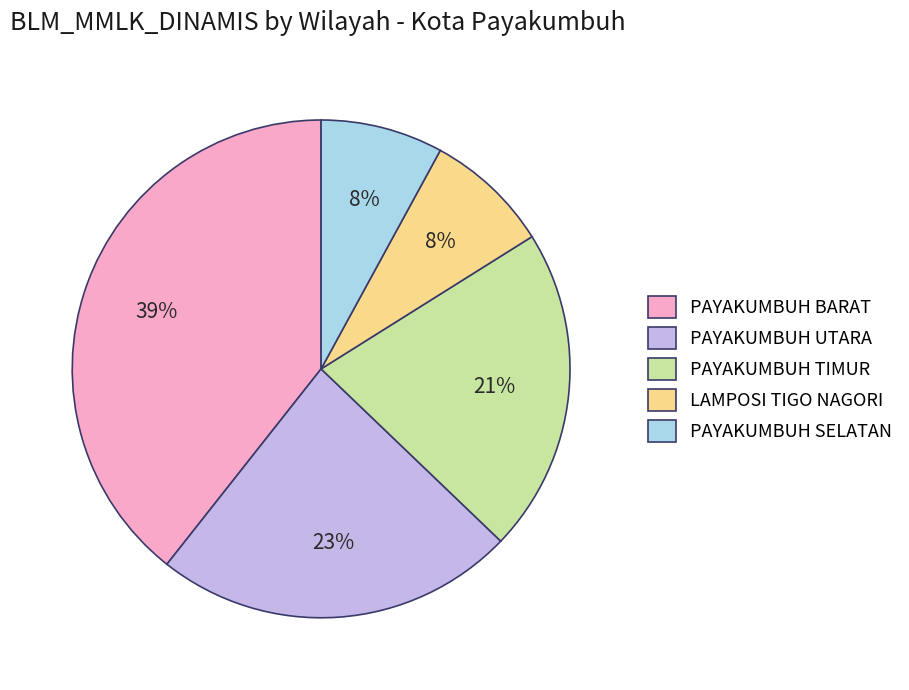

Which category has the biggest portion of the pie?

PAYAKUMBUH BARAT